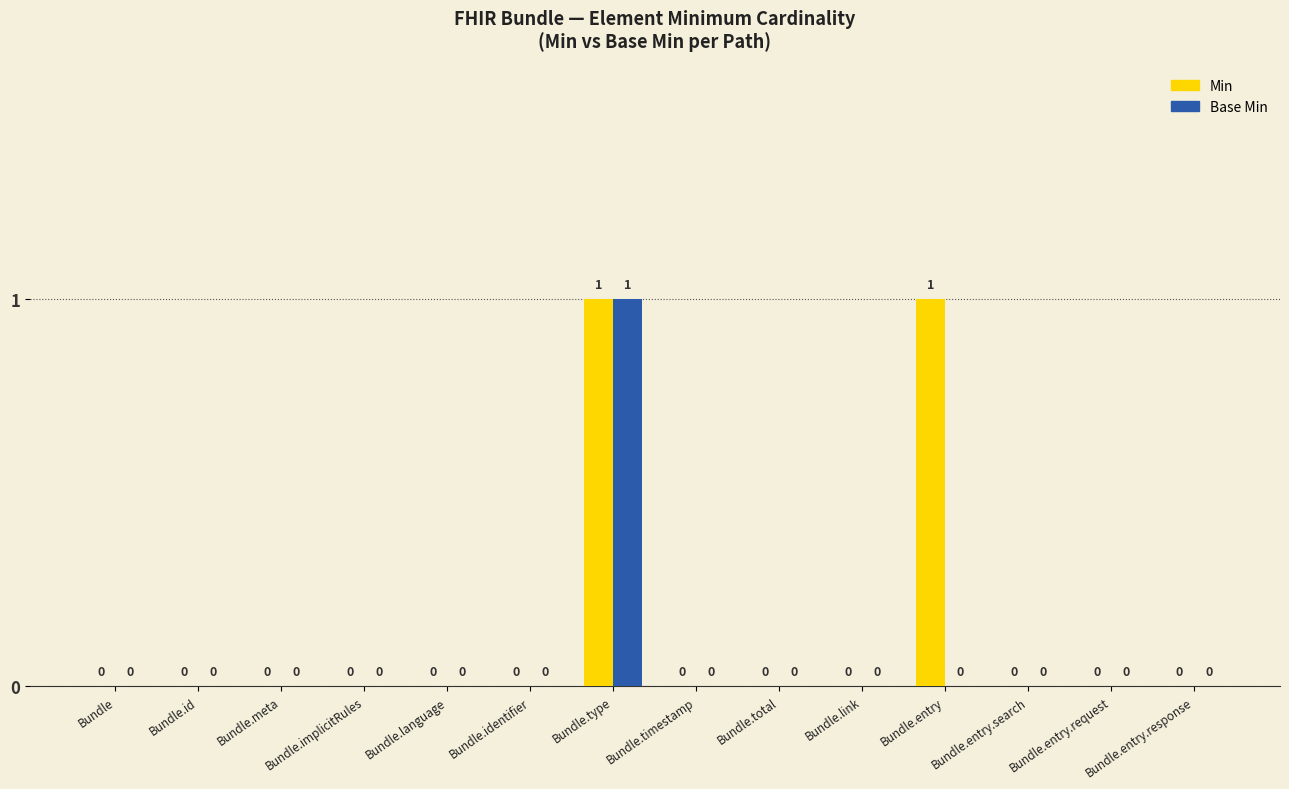

Which series has the largest total across all categories?

Min